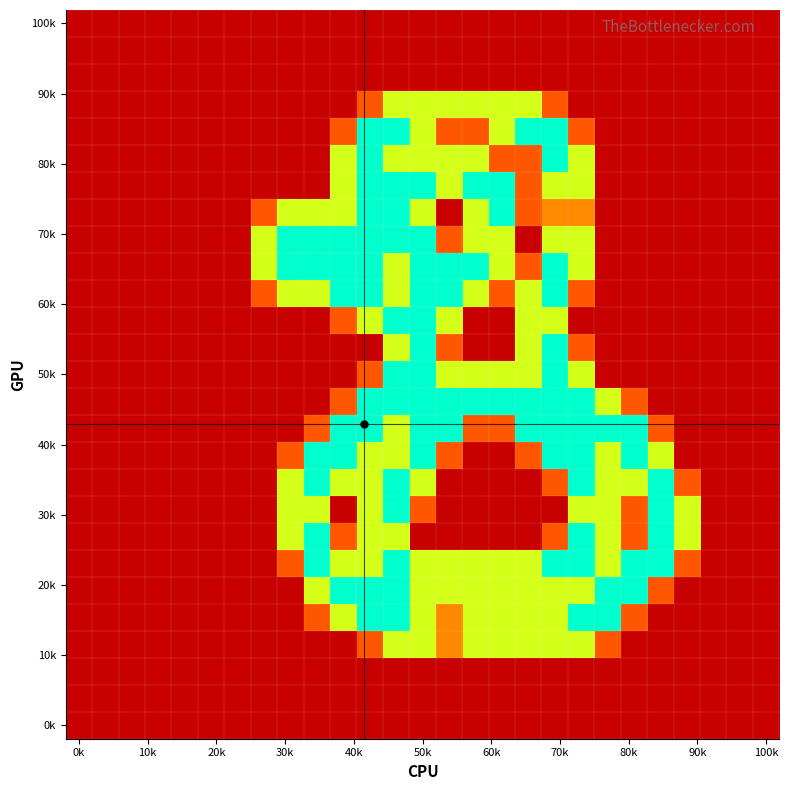

What is the maximum value shown in the chart?

2.0